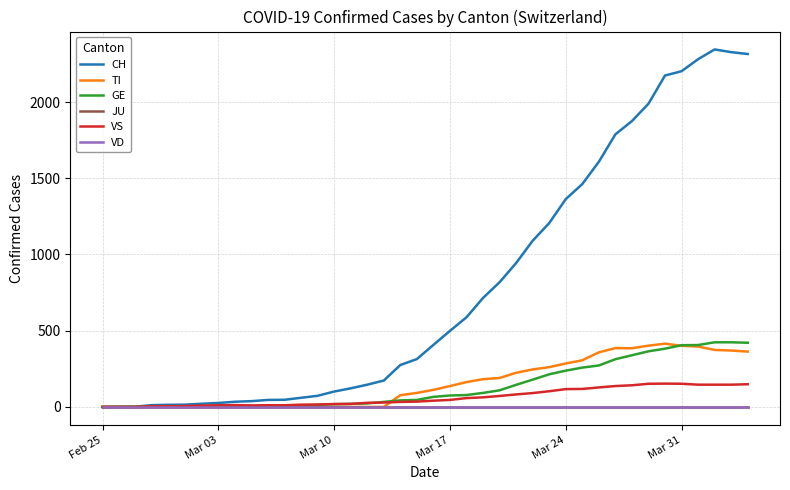

Does the chart display data point markers on the line(s)?

No